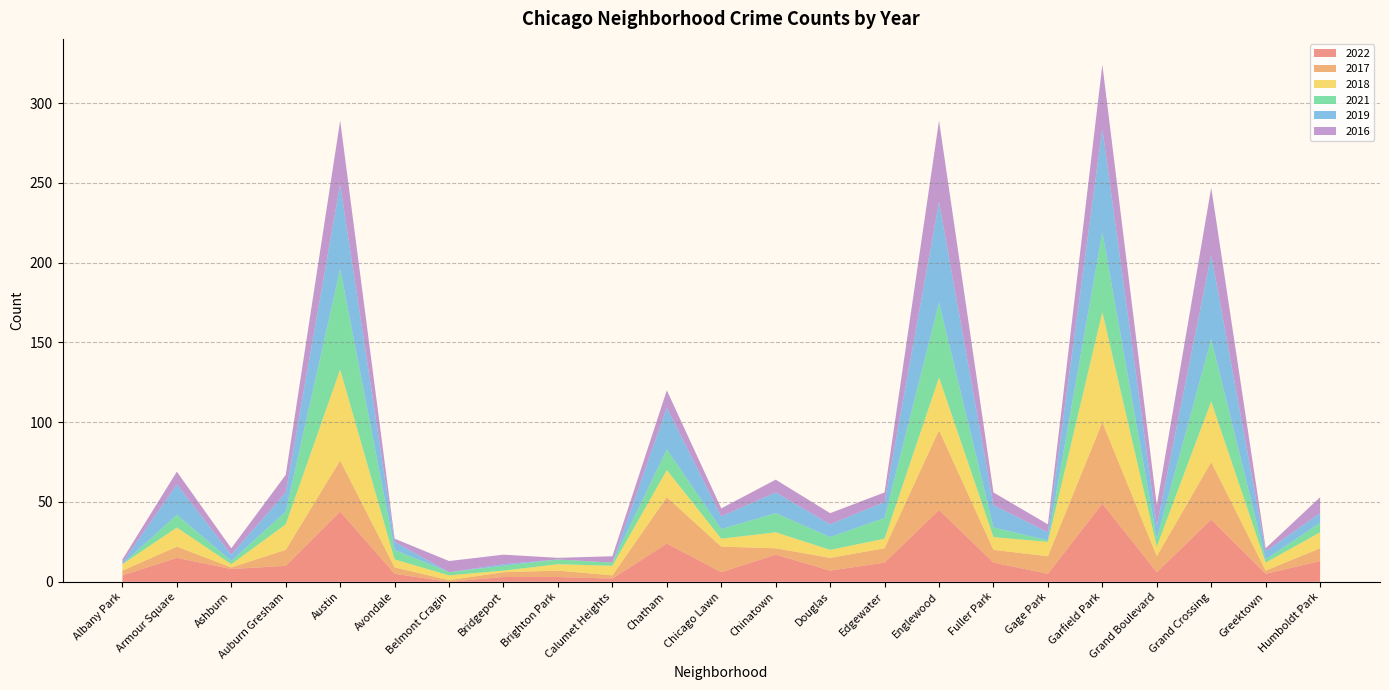

Reading left to right, list all the values displayed in this chart.

2022: Albany Park=4	Armour Square=15	Ashburn=8	Auburn Gresham=10	Austin=44	Avondale=5	Belmont Cragin=0	Bridgeport=3	Brighton Park=3	Calumet Heights=2	Chatham=24	Chicago Lawn=6	Chinatown=17	Douglas=7	Edgewater=12	Englewood=45	Fuller Park=12	Gage Park=5	Garfield Park=49	Grand Boulevard=6	Grand Crossing=39	Greektown=5	Humboldt Park=13
2017: Albany Park=3	Armour Square=7	Ashburn=1	Auburn Gresham=10	Austin=32	Avondale=4	Belmont Cragin=1	Bridgeport=3	Brighton Park=4	Calumet Heights=2	Chatham=29	Chicago Lawn=16	Chinatown=4	Douglas=8	Edgewater=9	Englewood=50	Fuller Park=8	Gage Park=11	Garfield Park=51	Grand Boulevard=10	Grand Crossing=36	Greektown=2	Humboldt Park=8
2018: Albany Park=4	Armour Square=12	Ashburn=2	Auburn Gresham=16	Austin=57	Avondale=5	Belmont Cragin=3	Bridgeport=1	Brighton Park=4	Calumet Heights=6	Chatham=17	Chicago Lawn=5	Chinatown=10	Douglas=5	Edgewater=6	Englewood=33	Fuller Park=8	Gage Park=9	Garfield Park=69	Grand Boulevard=6	Grand Crossing=38	Greektown=5	Humboldt Park=10
2021: Albany Park=0	Armour Square=8	Ashburn=2	Auburn Gresham=8	Austin=63	Avondale=6	Belmont Cragin=2	Bridgeport=3	Brighton Park=3	Calumet Heights=2	Chatham=13	Chicago Lawn=6	Chinatown=12	Douglas=8	Edgewater=13	Englewood=47	Fuller Park=6	Gage Park=1	Garfield Park=50	Grand Boulevard=5	Grand Crossing=39	Greektown=2	Humboldt Park=6
2019: Albany Park=1	Armour Square=19	Ashburn=4	Auburn Gresham=12	Austin=53	Avondale=5	Belmont Cragin=0	Bridgeport=1	Brighton Park=0	Calumet Heights=0	Chatham=26	Chicago Lawn=8	Chinatown=13	Douglas=8	Edgewater=10	Englewood=63	Fuller Park=14	Gage Park=5	Garfield Park=65	Grand Boulevard=8	Grand Crossing=53	Greektown=5	Humboldt Park=6
2016: Albany Park=2	Armour Square=8	Ashburn=4	Auburn Gresham=11	Austin=40	Avondale=2	Belmont Cragin=7	Bridgeport=6	Brighton Park=1	Calumet Heights=4	Chatham=11	Chicago Lawn=5	Chinatown=8	Douglas=7	Edgewater=6	Englewood=51	Fuller Park=8	Gage Park=5	Garfield Park=40	Grand Boulevard=13	Grand Crossing=42	Greektown=2	Humboldt Park=10